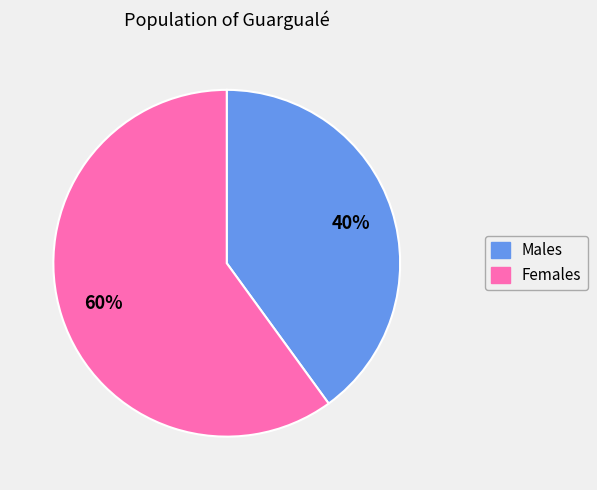

To the nearest percent, what is the difference between the largest and smallest slice percentages?

20%